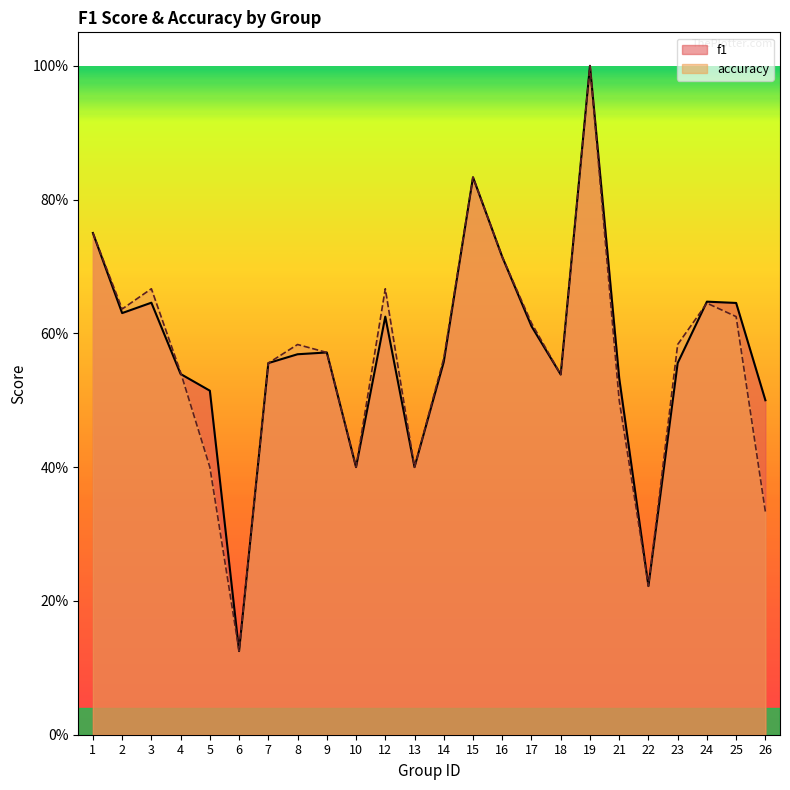

What is the total value across all series at 8?

1.2